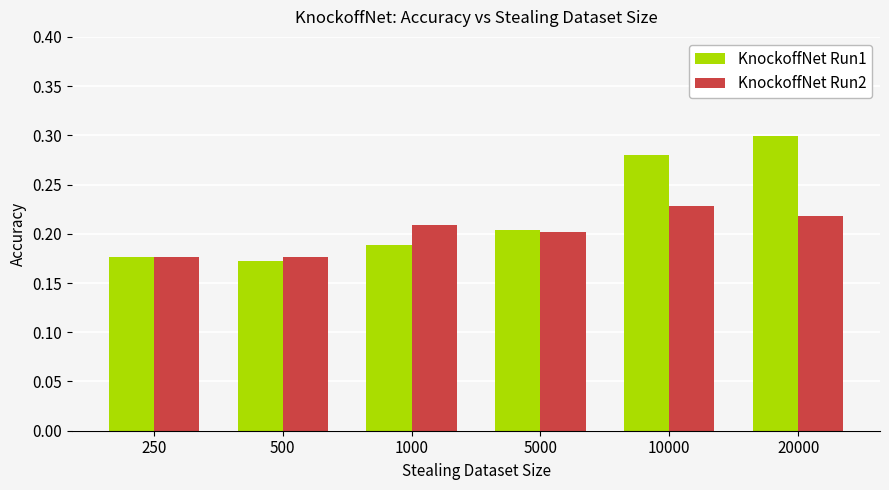

Which label corresponds to the largest value in the chart?

20000